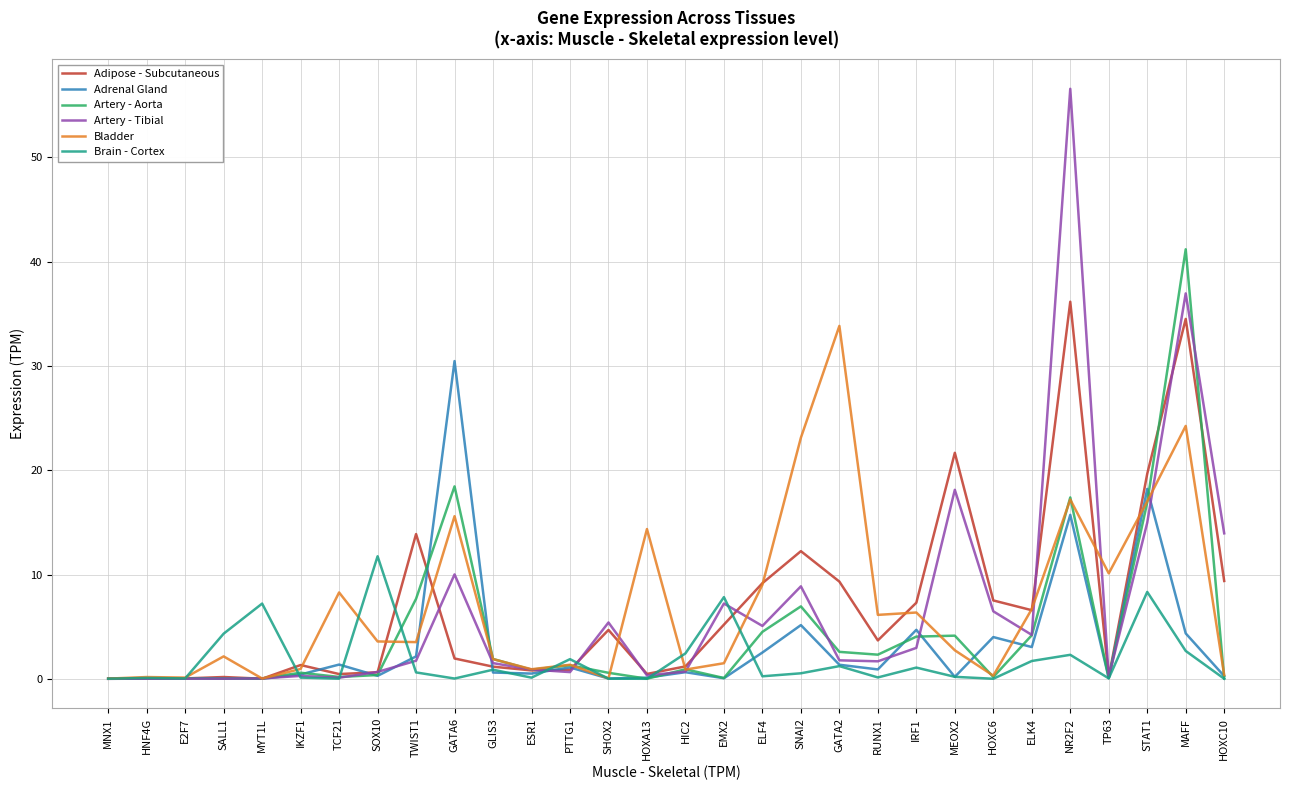

What is the highest value of the Brain - Cortex series?

11.8